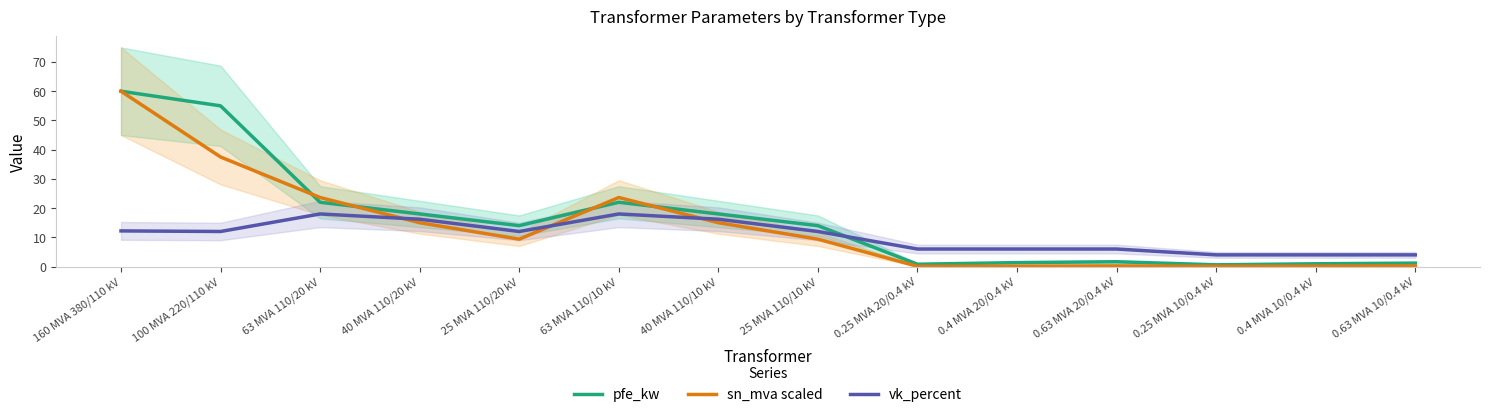

List the series in order of their peak value, highest first.

pfe_kw, sn_mva scaled, vk_percent